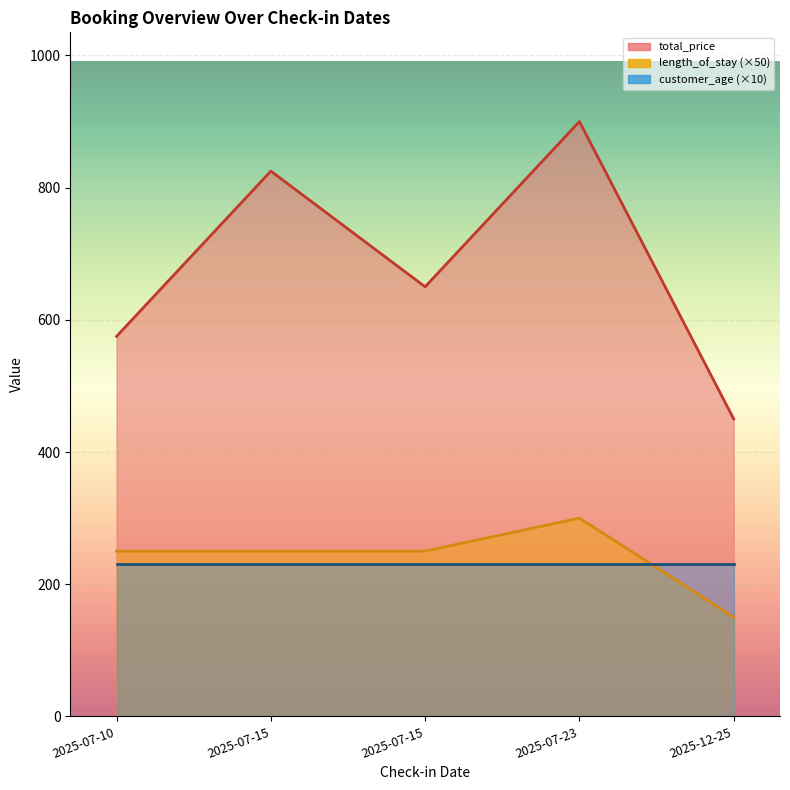

The value of length_of_stay at 2025-07-10 is 250. True or false?

True